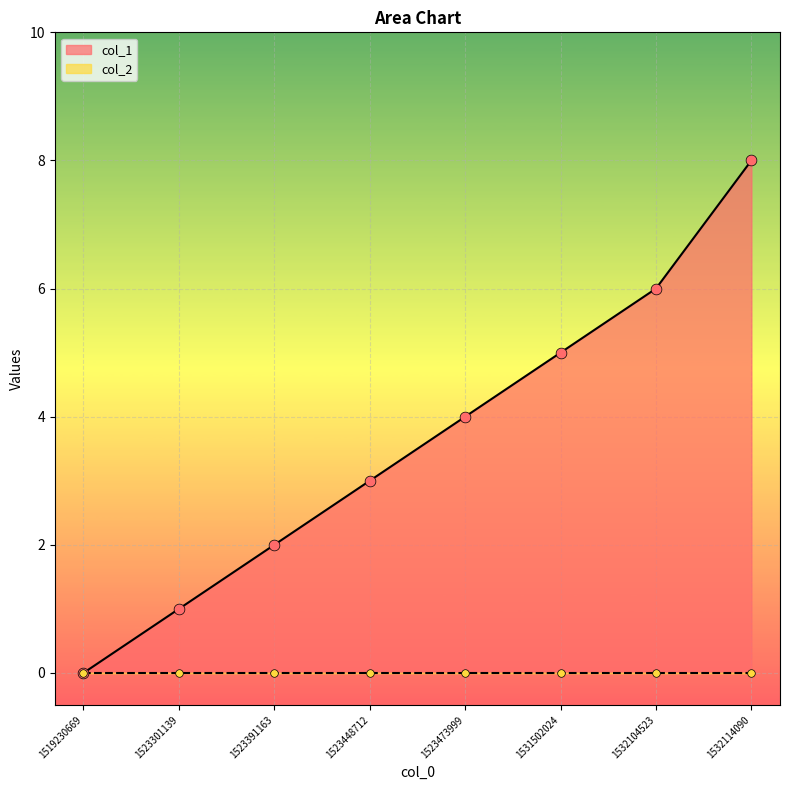

Which has a higher value, 1532114090 or 1523301139?

1532114090